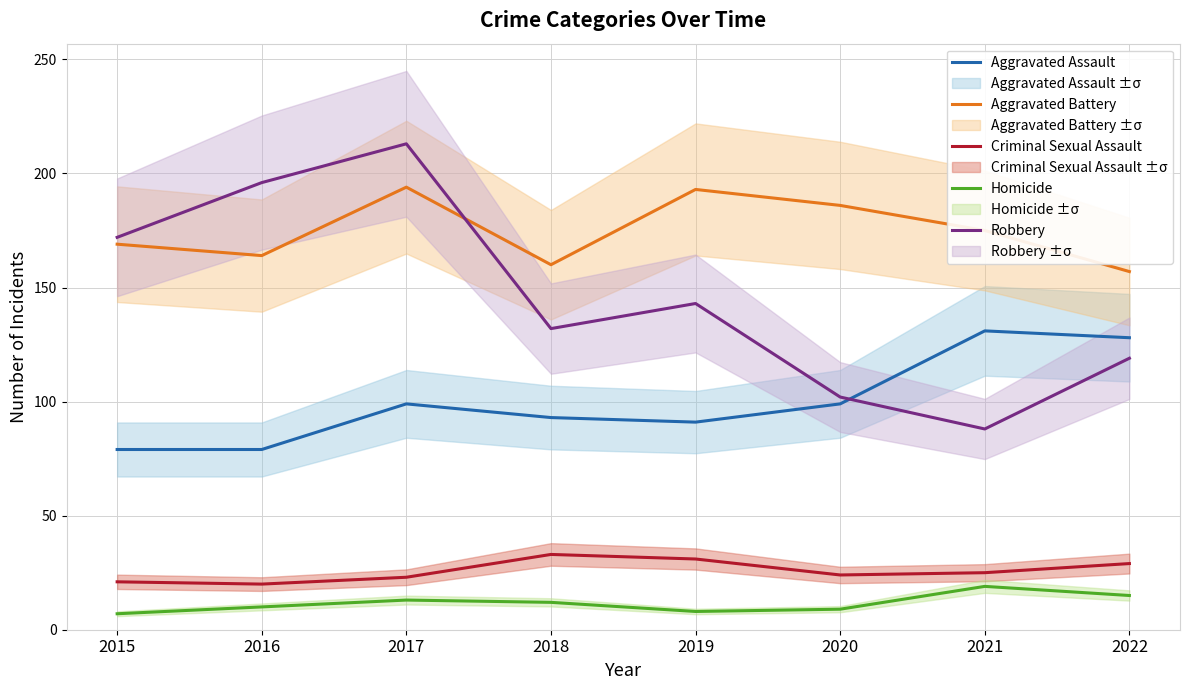

True or false: Criminal Sexual Assault and Aggravated Battery cross at least once.

False